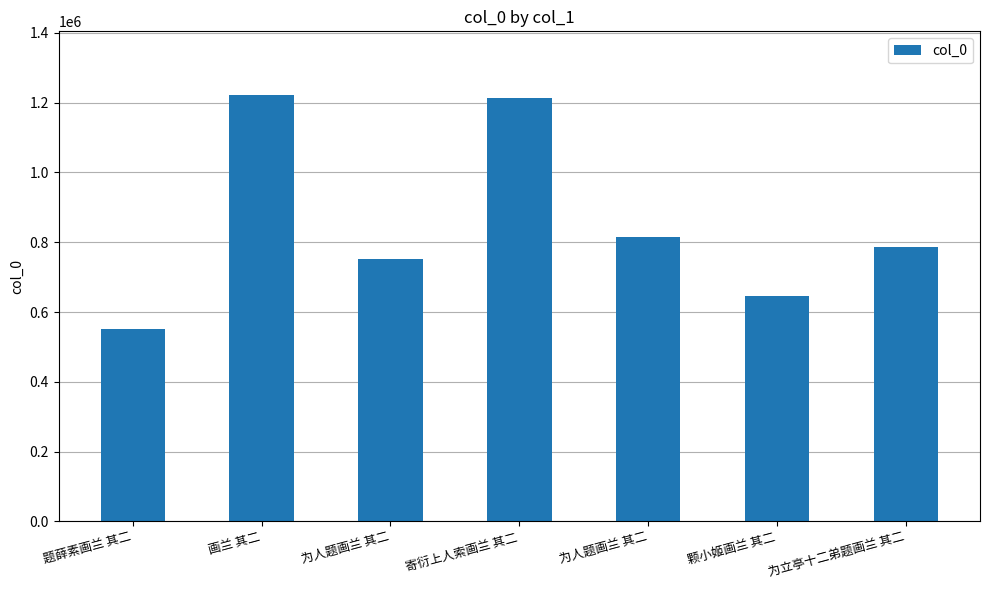

Reading left to right, extract all data points from this chart.

题薛素画兰 其二=551904	画兰 其二=1221240	为人题画兰 其二=752284	寄衍上人索画兰 其二=1214455	为人题画兰 其二=815569	颗小姬画兰 其二=647210	为立亭十二弟题画兰 其二=785123